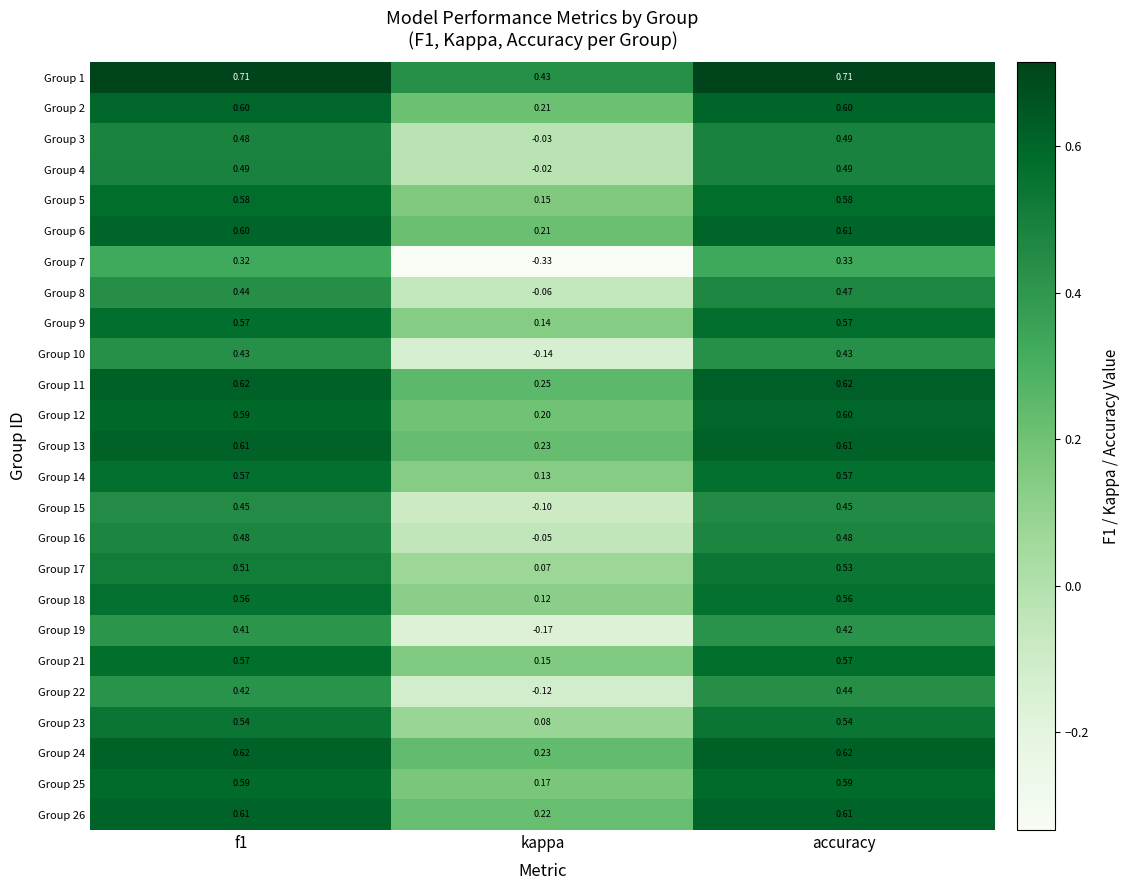

Where is Group 12 nearest to the value 0?

kappa